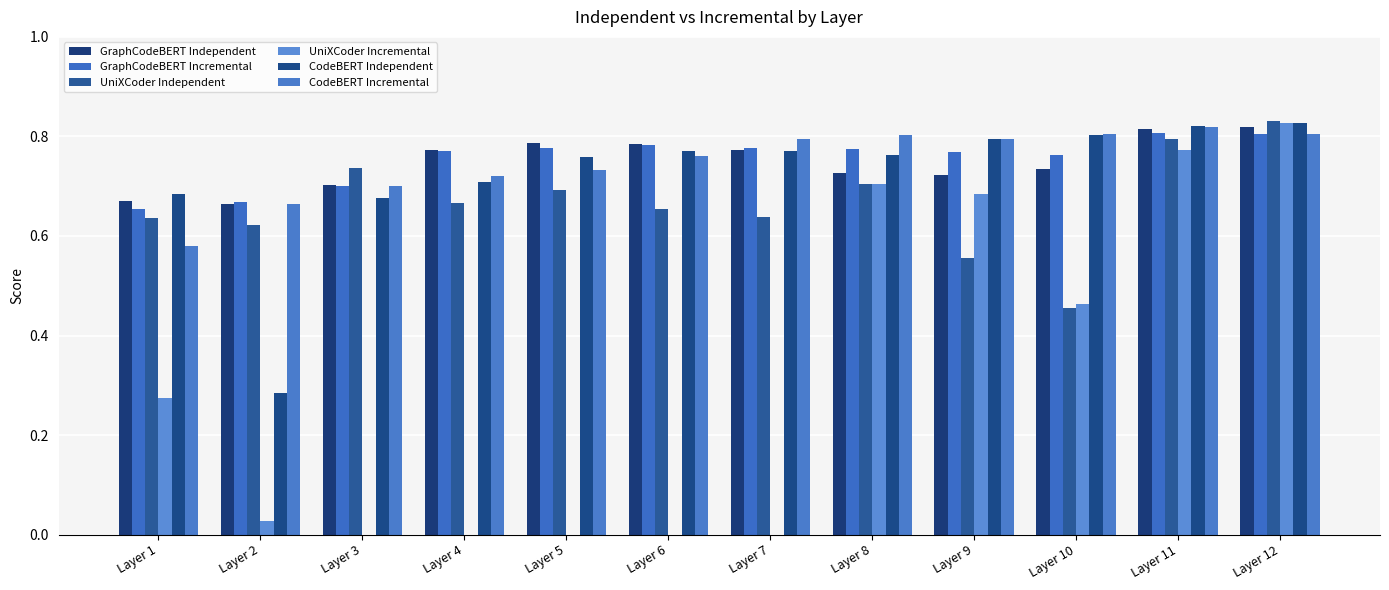

Read the CodeBERT Incremental value at Layer 11.

0.8